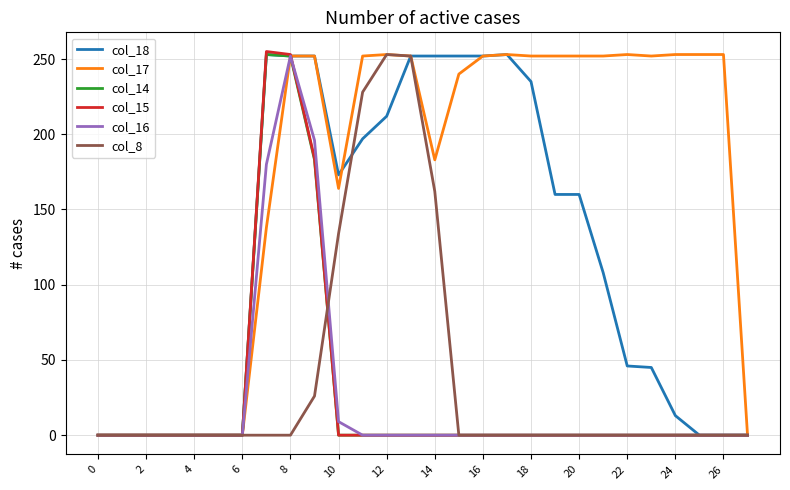

At how many categories does at least one series exceed 78?

20